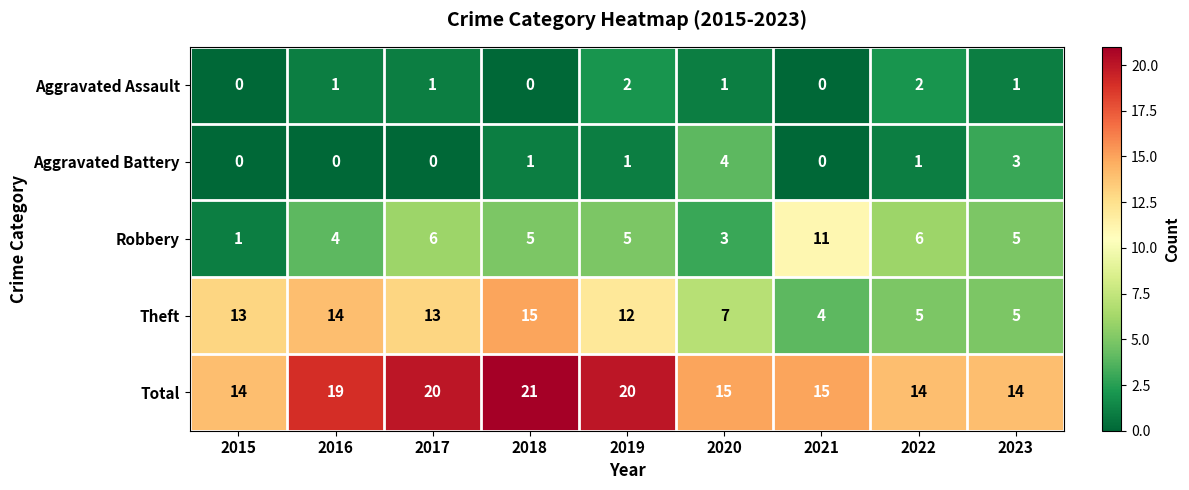

At 2022, list the series in order from smallest to largest.

Aggravated Battery, Aggravated Assault, Theft, Robbery, Total